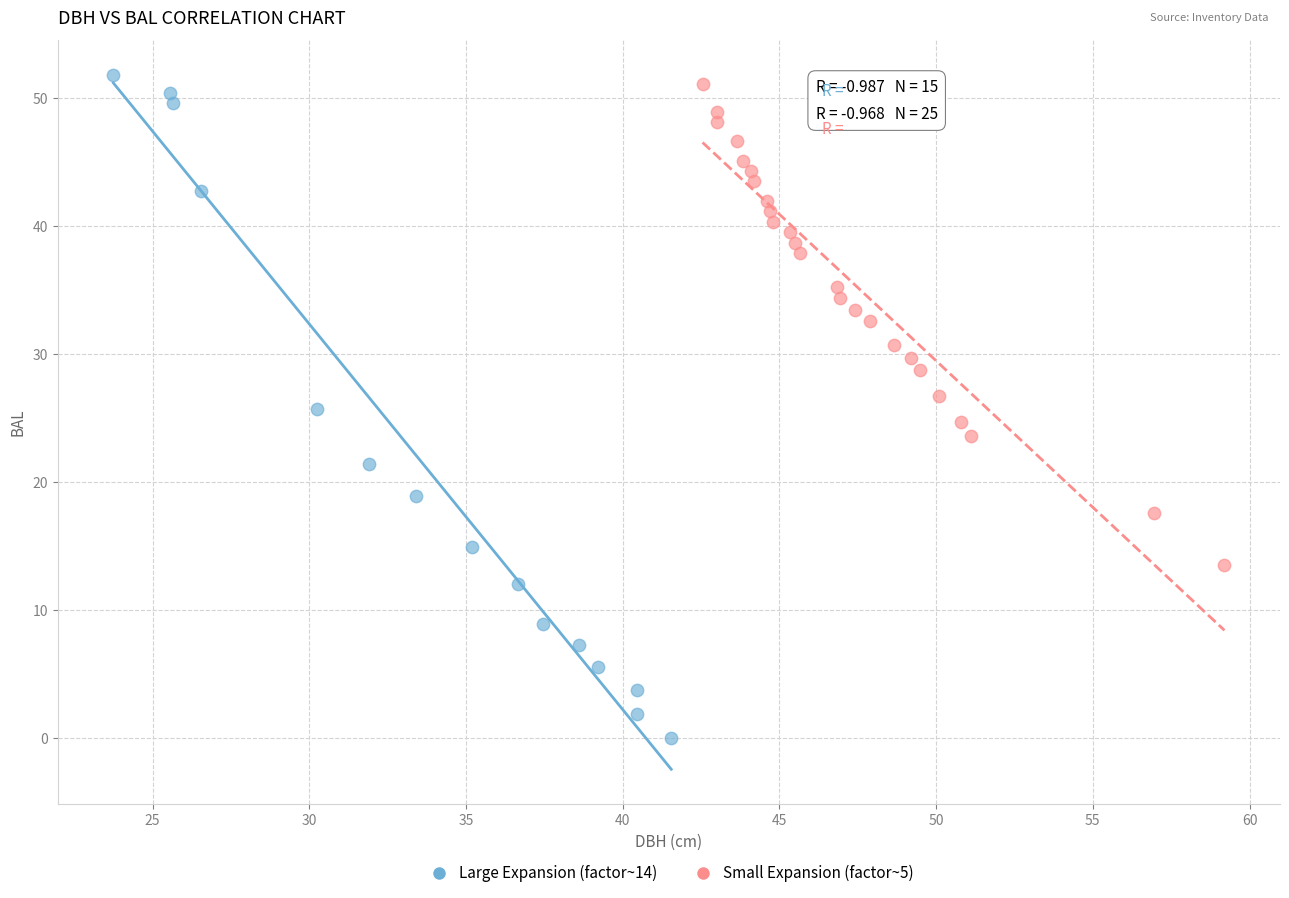

Which series reaches the minimum Y coordinate?

Large Expansion (factor~14)